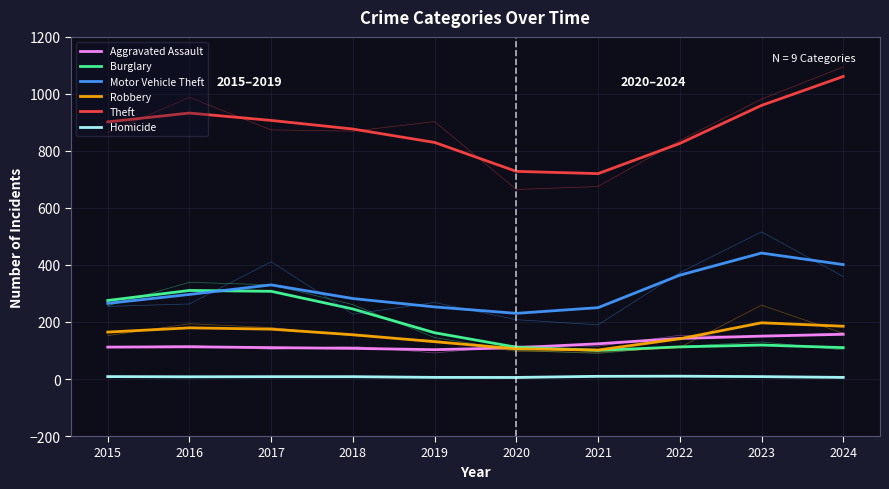

At which label does Theft reach its peak?

2024